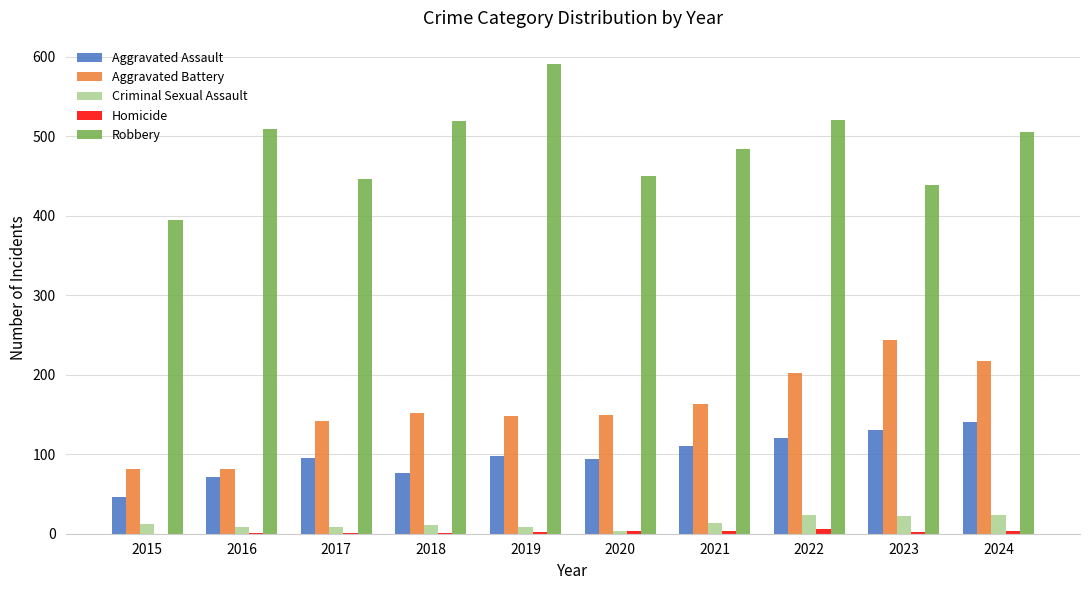

What is the total value across all series at 2015?

535